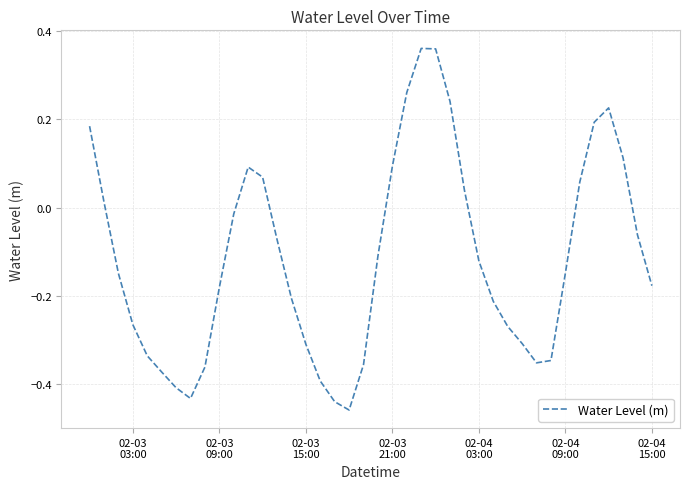

What is the difference between the maximum and minimum values?

0.8